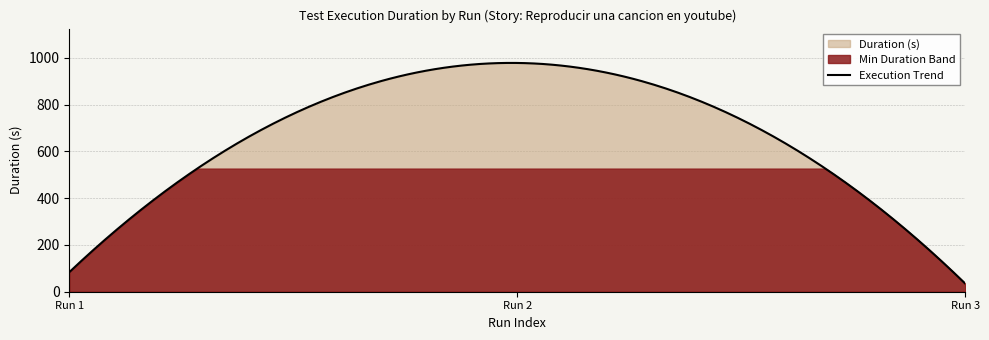

What value does the data have at 0.0?

83.5